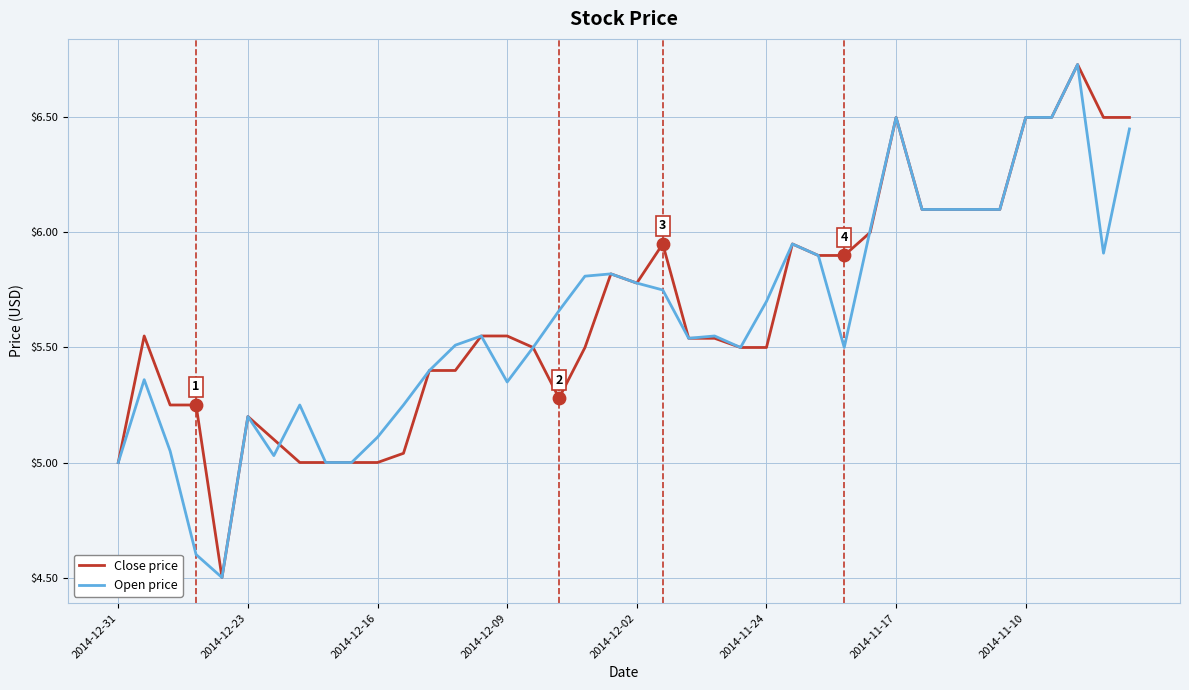

What is the smallest value displayed?

4.5